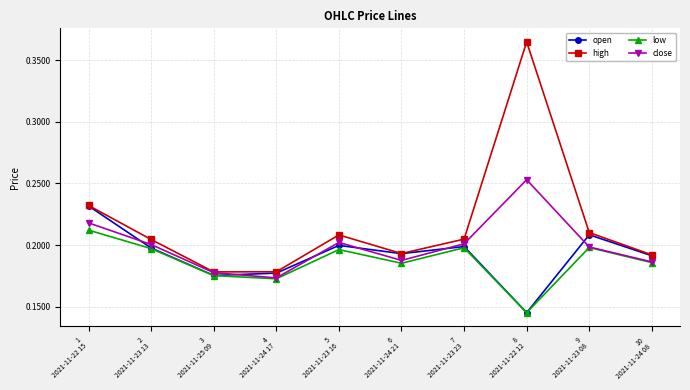

What is the total value across all series at 9
2021-11-23 08?

0.8